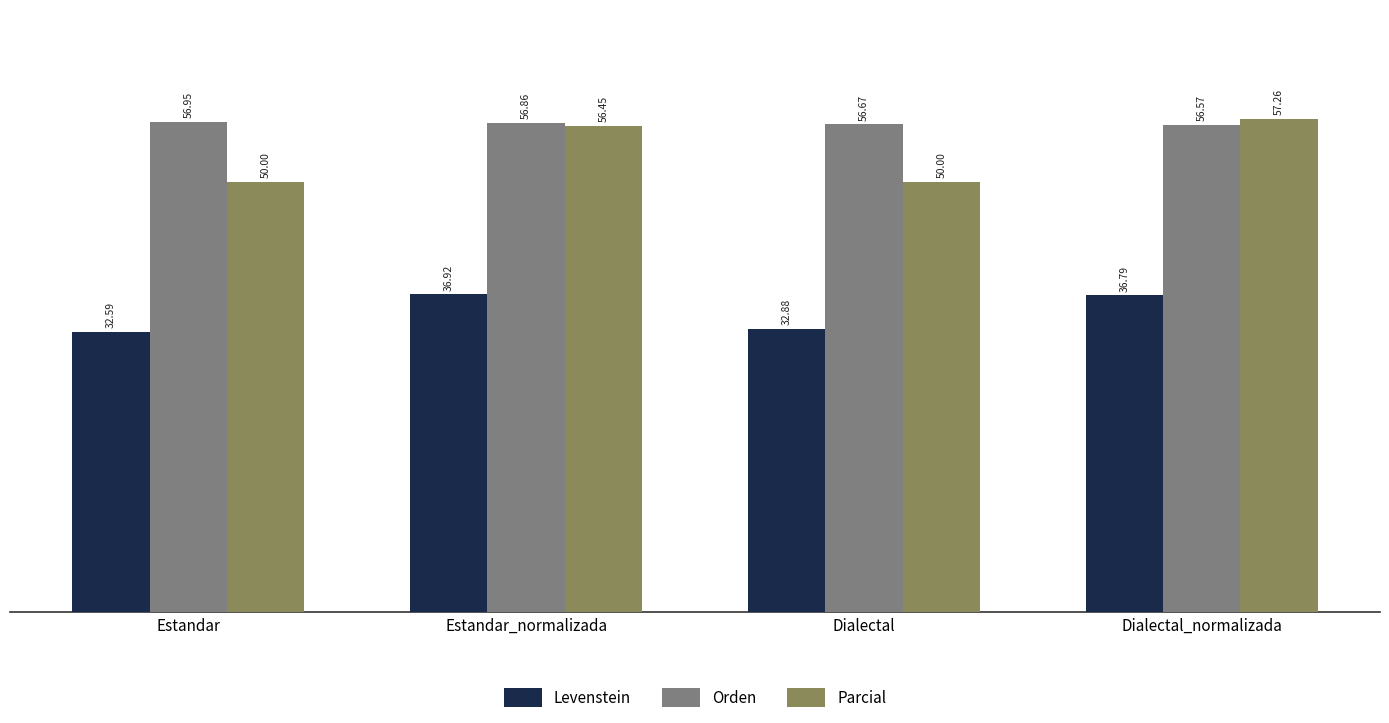

List the series in order of their overall mean, highest first.

Orden, Parcial, Levenstein